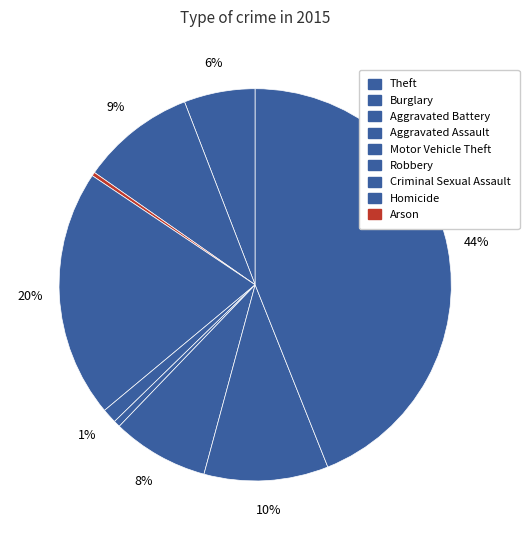

To the nearest percent, what is the average slice percentage?

11%